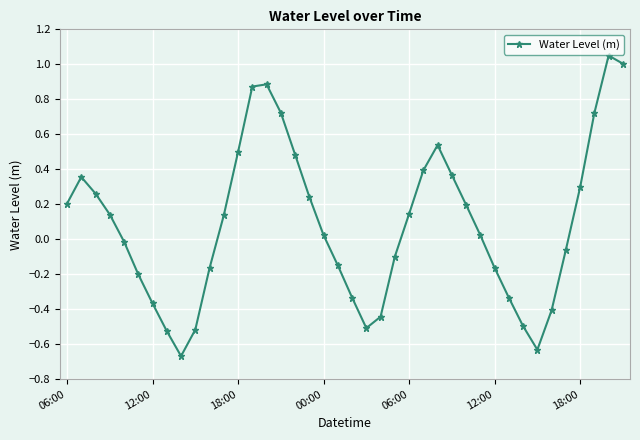

What is the difference between the maximum and minimum values?

1.7